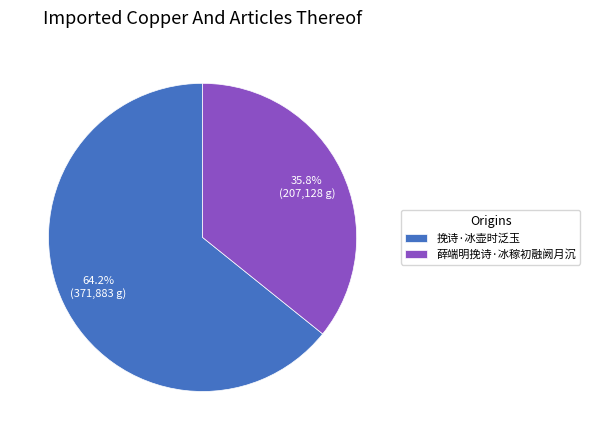

To the nearest percent, what portion does 挽诗·冰壶时泛玉 represent?

64%